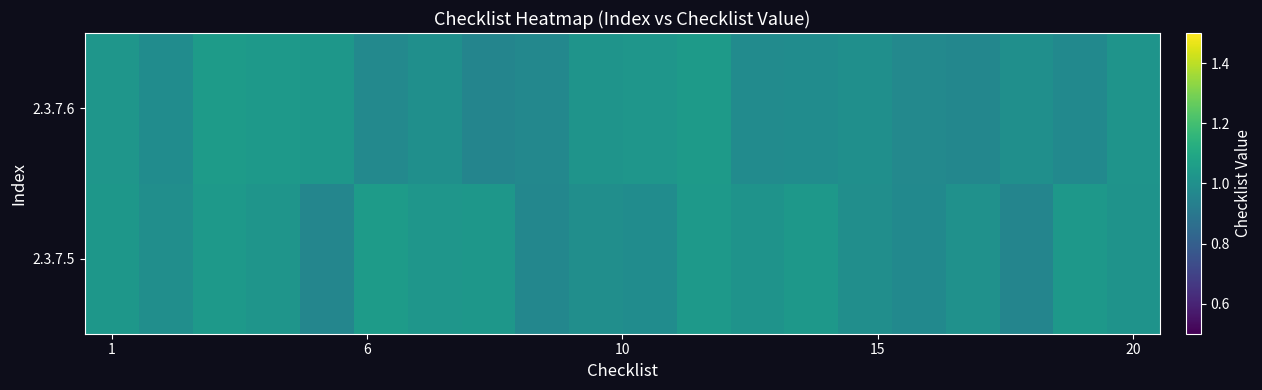

What is the minimum value shown in the chart?

1.0